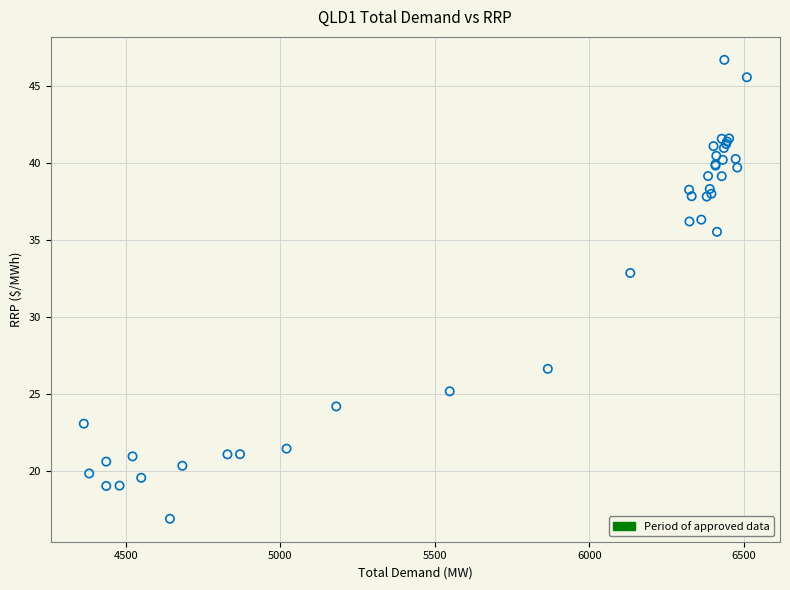

What Y value in the scatter plot is closest to 31?

32.9